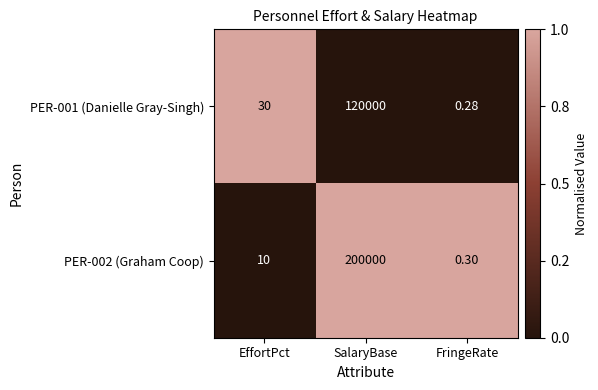

List the labels in order of PER-002 (Graham Coop) value, smallest first.

FringeRate, EffortPct, SalaryBase